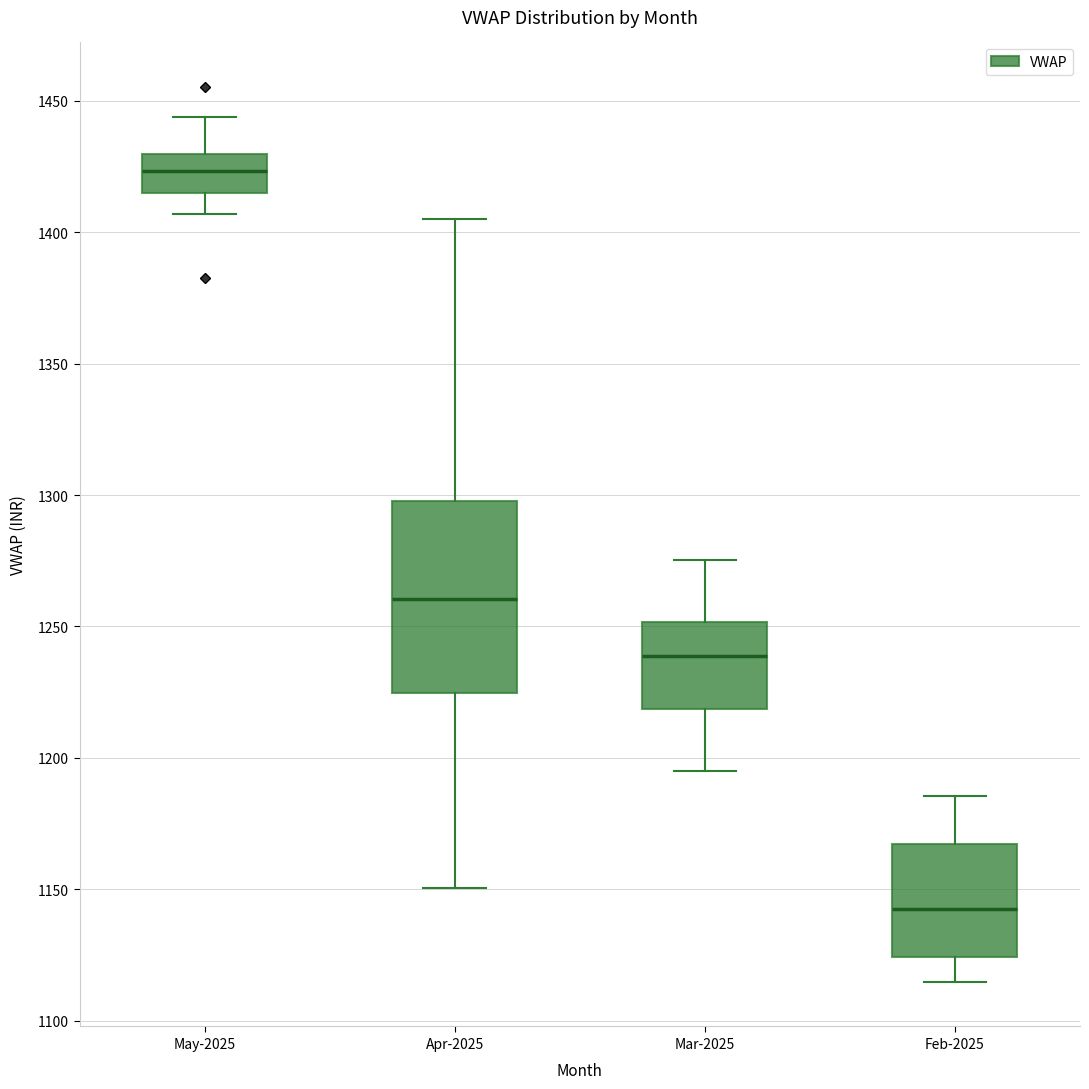

Reading left to right, read every box against the y-axis: the position of its median line, the range the box covers, and the ends of its whiskers. The values are not printed on the chart, so give them approximately, as read against the axis.

May-2025: median 1425, box 1415 to 1430, whiskers 1405 to 1445
Apr-2025: median 1260, box 1225 to 1300, whiskers 1150 to 1405
Mar-2025: median 1240, box 1220 to 1250, whiskers 1195 to 1275
Feb-2025: median 1145, box 1125 to 1165, whiskers 1115 to 1185